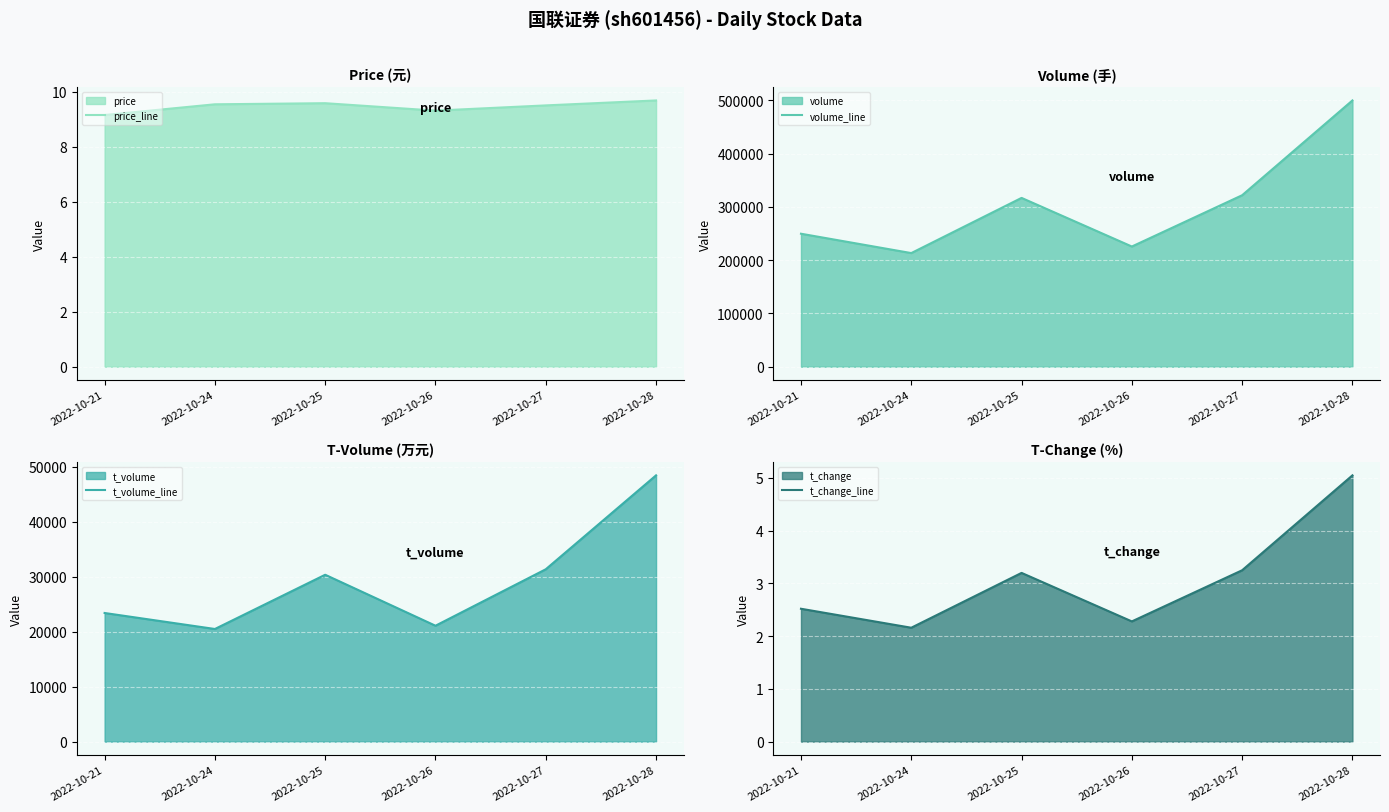

True or false: volume_line and t_volume_line cross at least once.

False